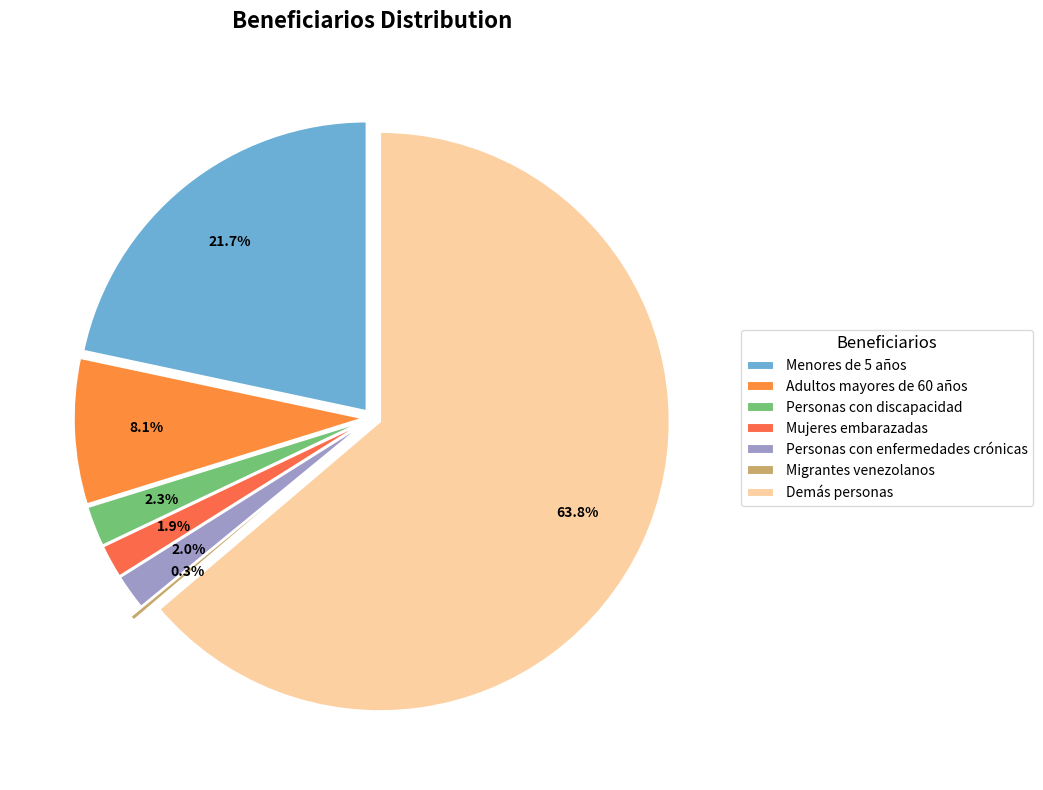

What percentage is the Adultos mayores de 60 años slice, to the nearest percent?

8%